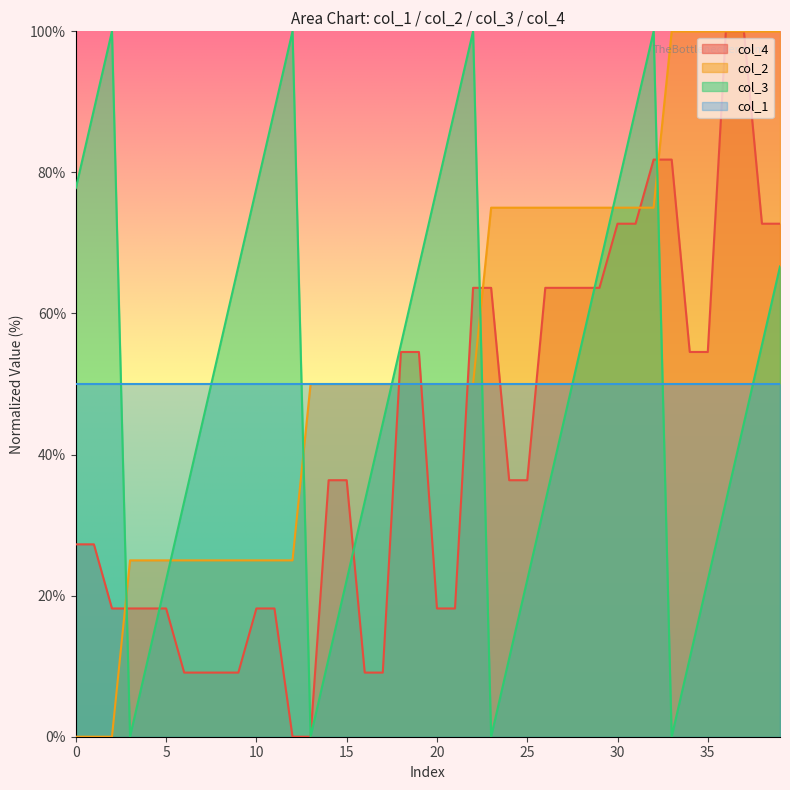

Is the value of col_4 at 29 greater than the value of col_3 at 29?

No